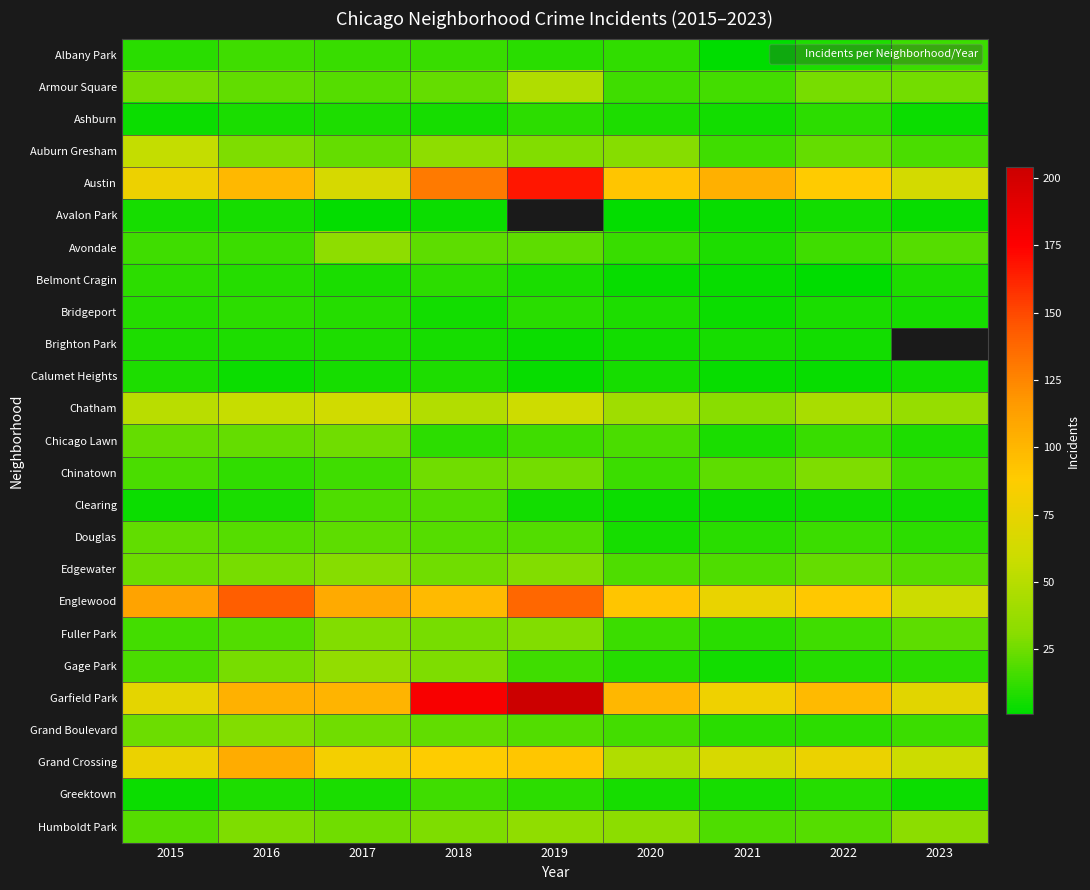

Which label corresponds to the largest value in the chart?

2019